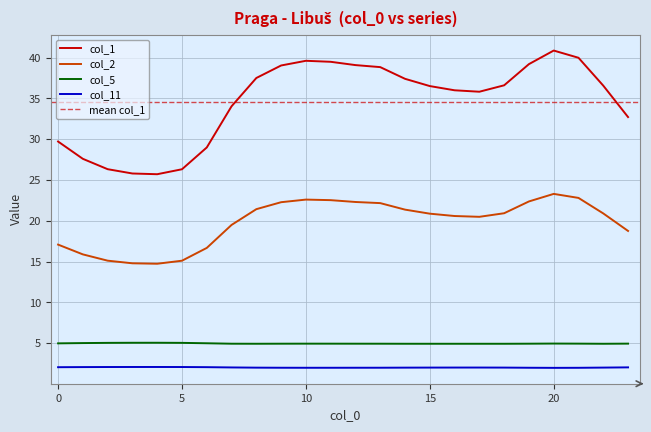

Which series has the widest spread of values?

col_1